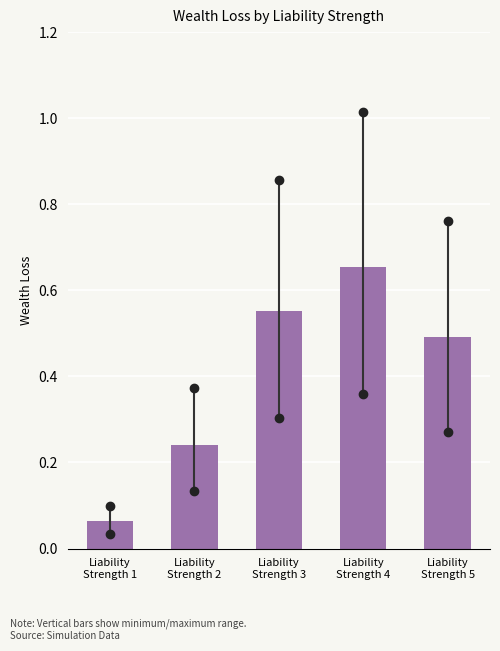

What is the sum of all values?

2.0